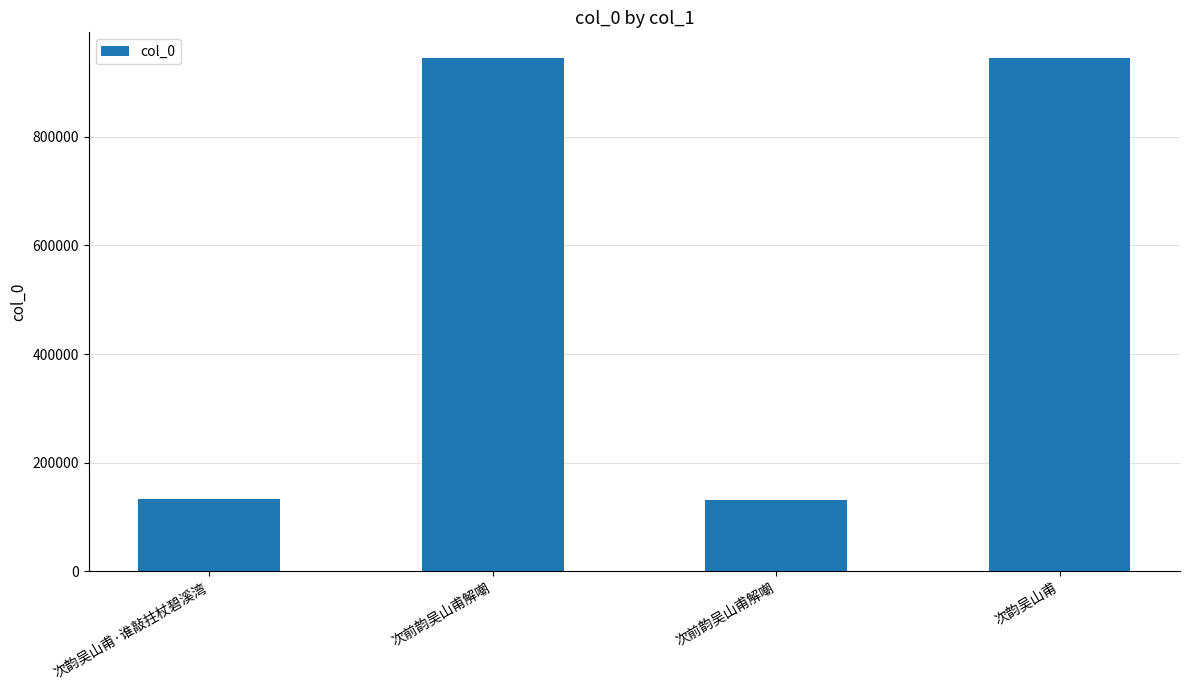

What is the difference between the values at 次前韵吴山甫解嘲 and 次前韵吴山甫解嘲?

813569